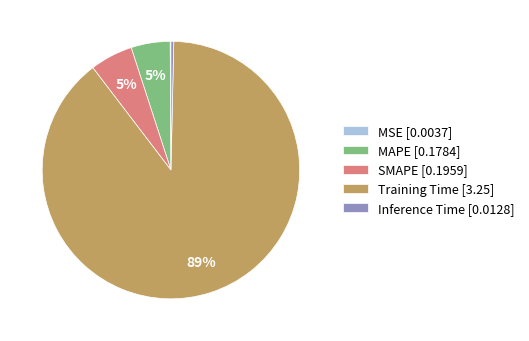

True or false: Inference Time accounts for 13% of the total.

False